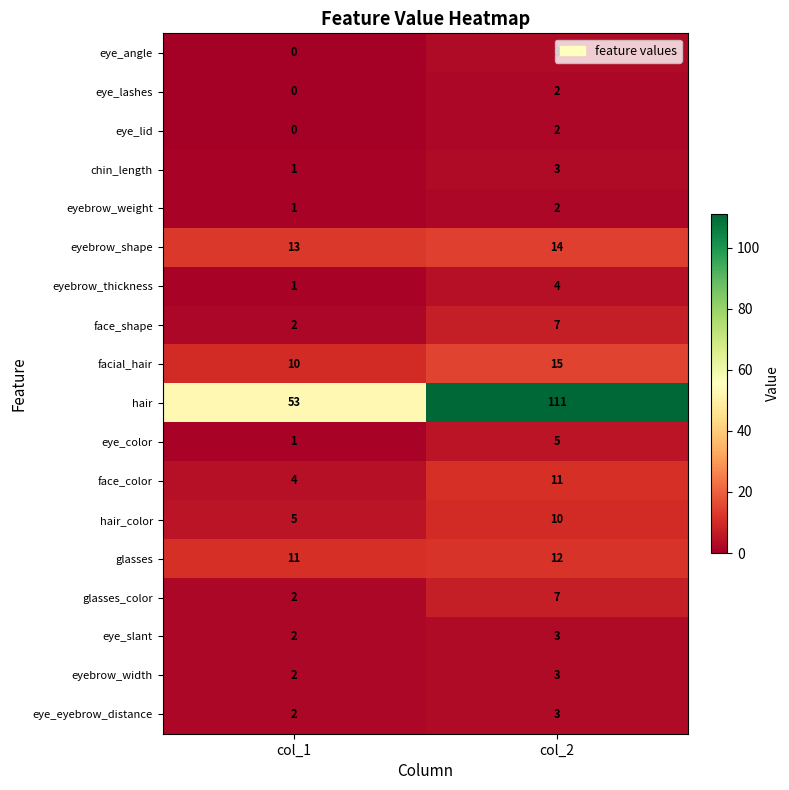

What value does the eye_eyebrow_distance series have at col_2?

3